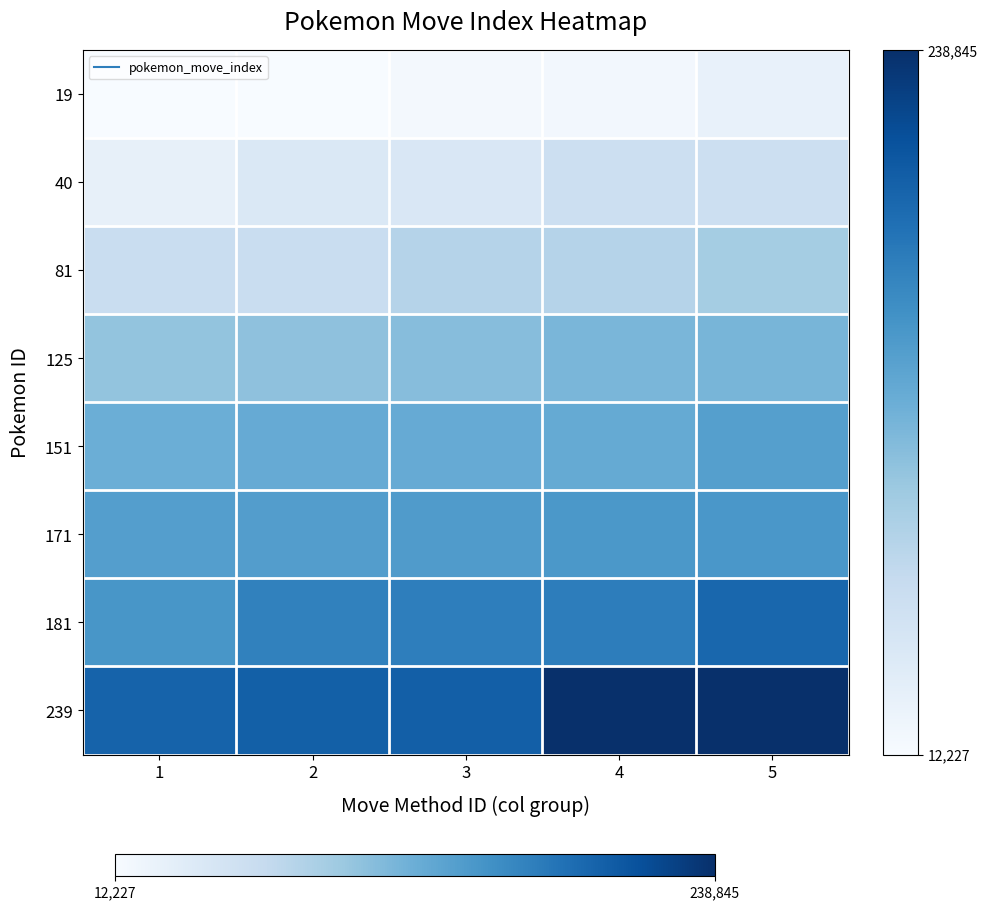

Which series has the largest range (max minus min)?

239